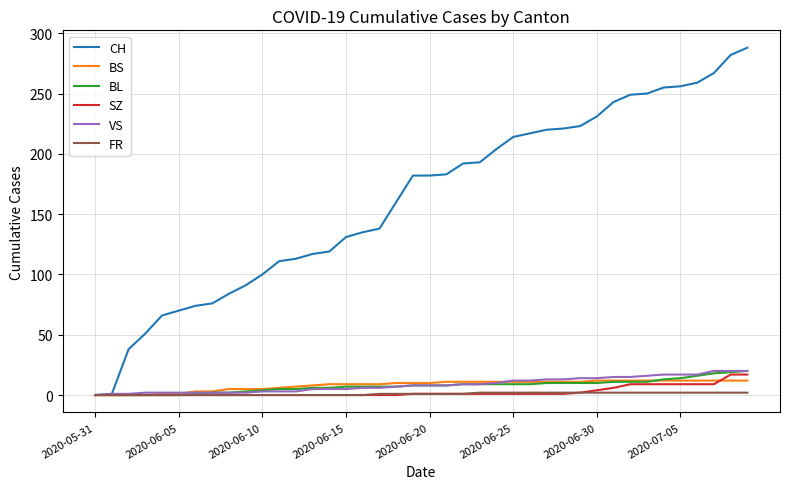

Which series has the largest total across all categories?

CH